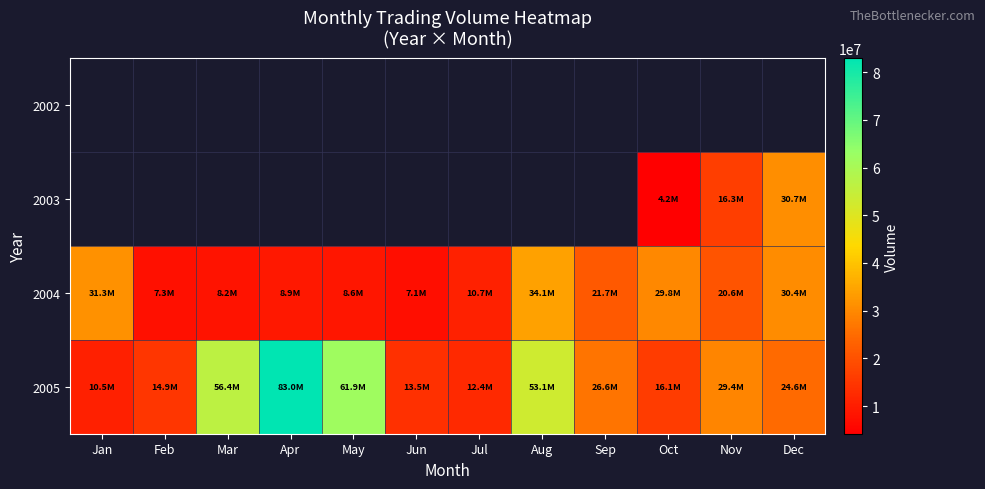

How many values in the 2004 series are below 20601454?

6